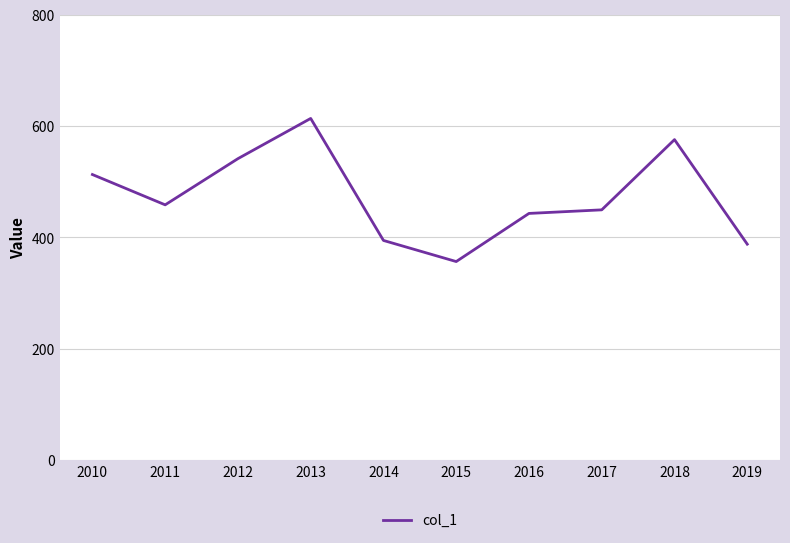

List the labels in order of value, largest first.

2013, 2018, 2012, 2010, 2011, 2017, 2016, 2014, 2019, 2015